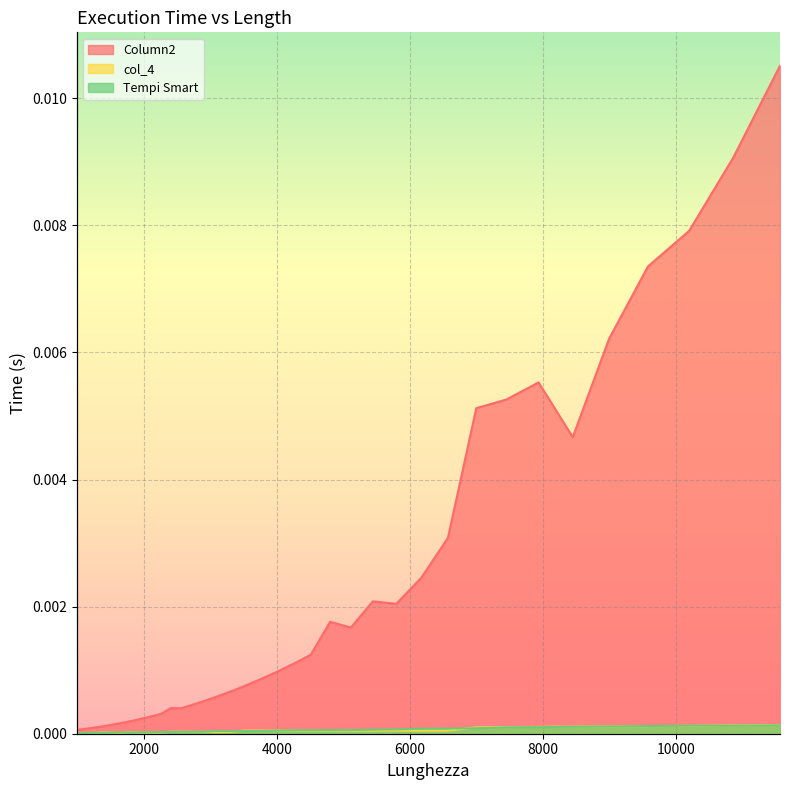

What is the label of the 28th point from the right?

2123.967612